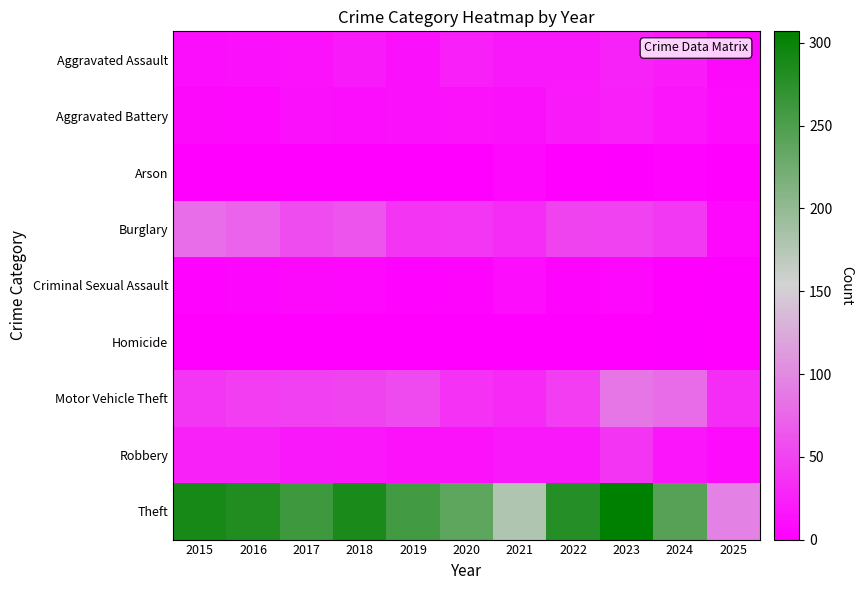

At 2021, list the series in order from smallest to largest.

Homicide, Arson, Criminal Sexual Assault, Aggravated Battery, Aggravated Assault, Robbery, Motor Vehicle Theft, Burglary, Theft